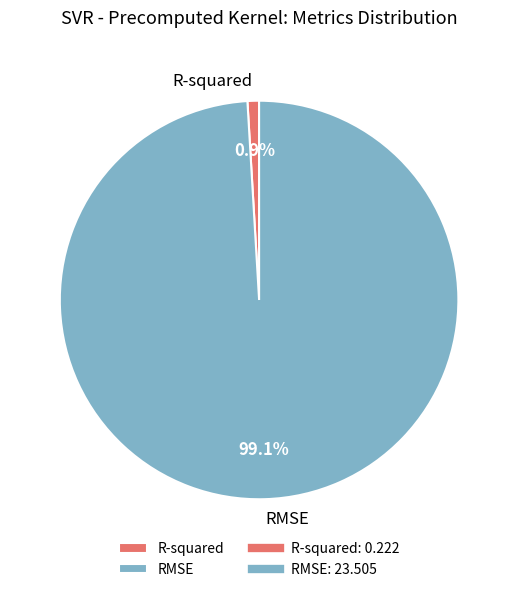

What percentage is NOT represented by RMSE?

0.9%